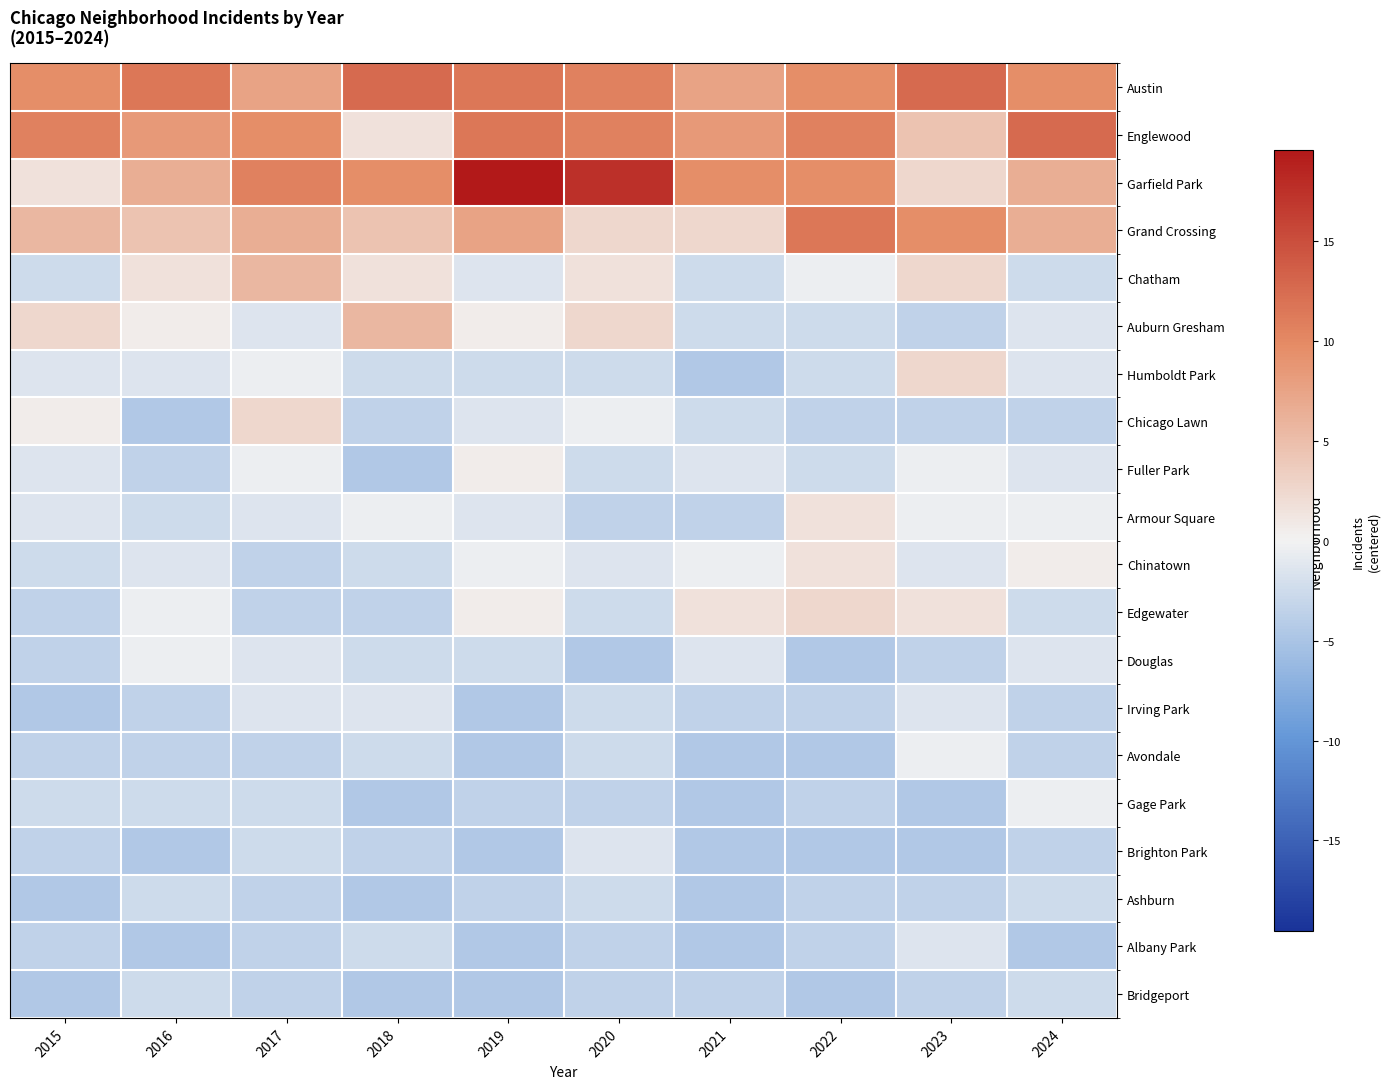

What is the difference between the highest and lowest values at 2023?

17.0